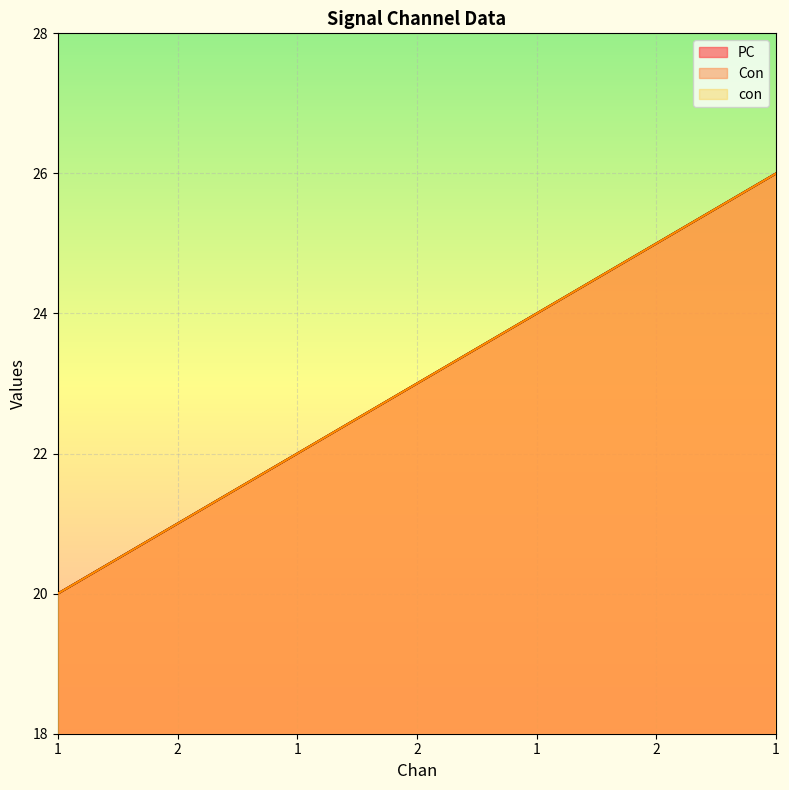

How many data points in PC are less than 23?

3